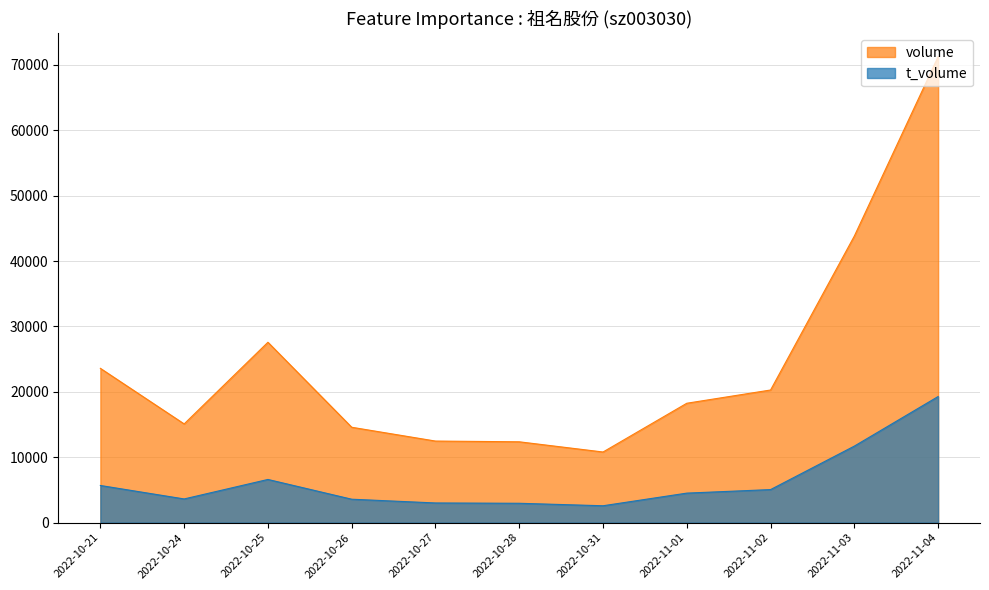

How many lines are shown in the chart?

2